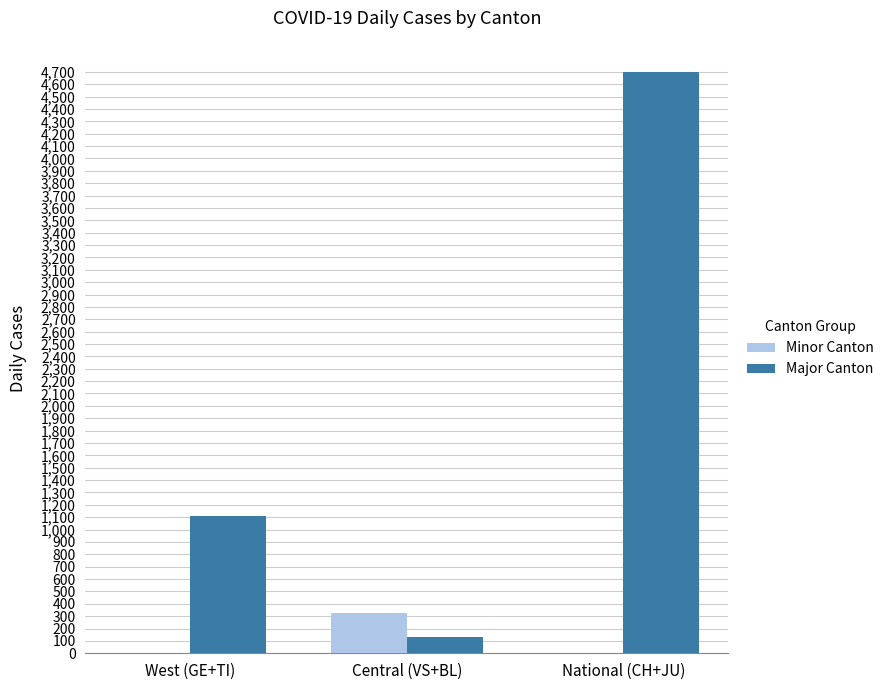

What is the difference between the Major Canton values at Central (VS+BL) and West (GE+TI)?

977